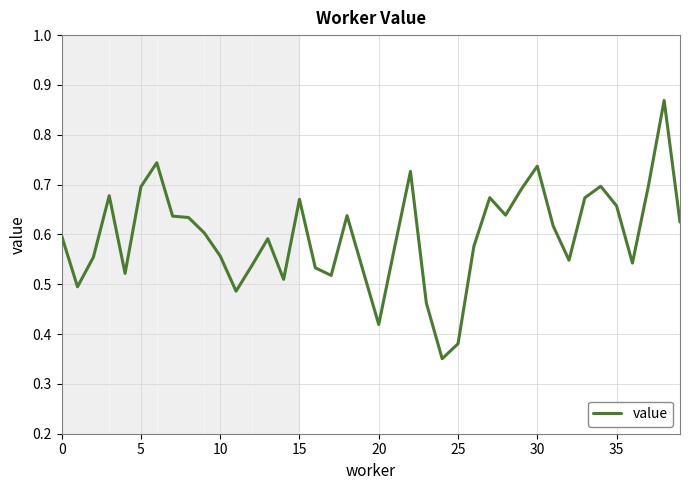

True or false: the data shows 0.6 at 0.

True